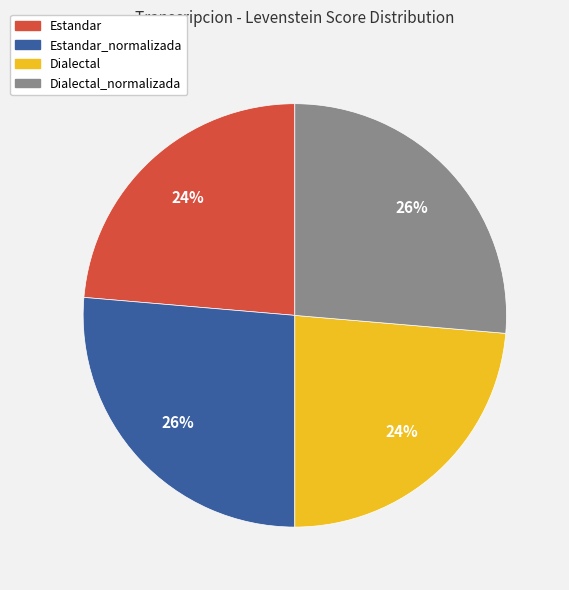

Is there any slice that represents more than half of the pie?

No